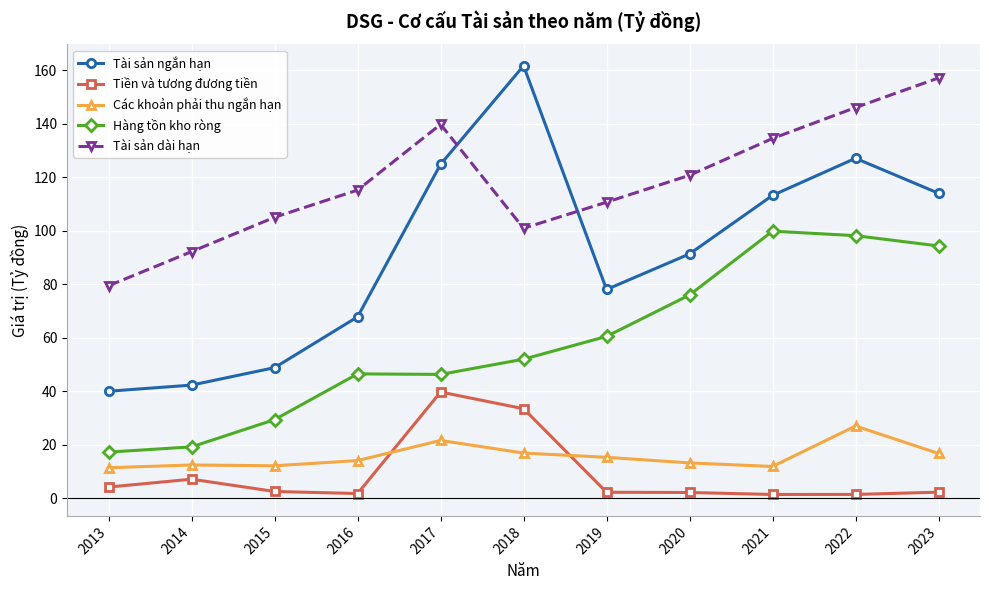

Does the chart display data point markers on the line(s)?

Yes